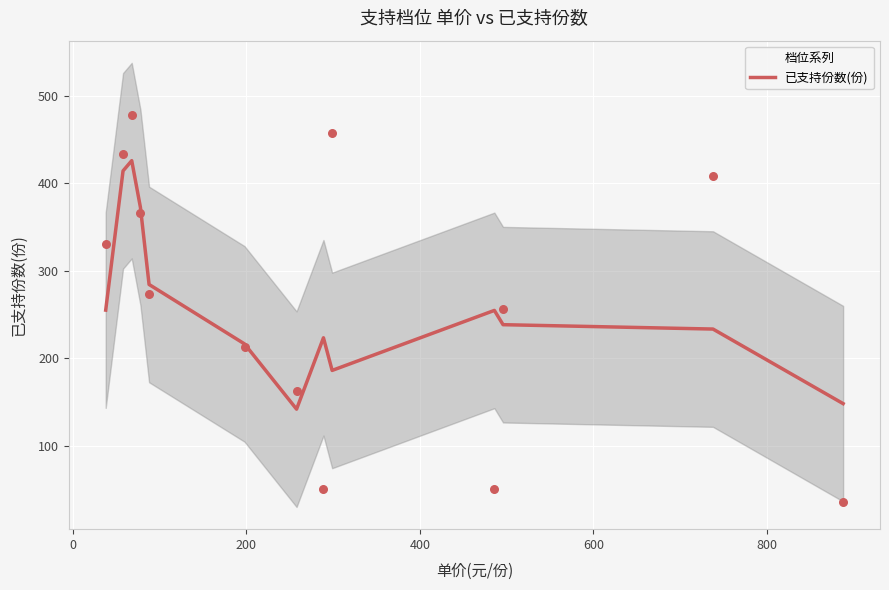

What is the maximum value for 已支持份数(份)?

426.0